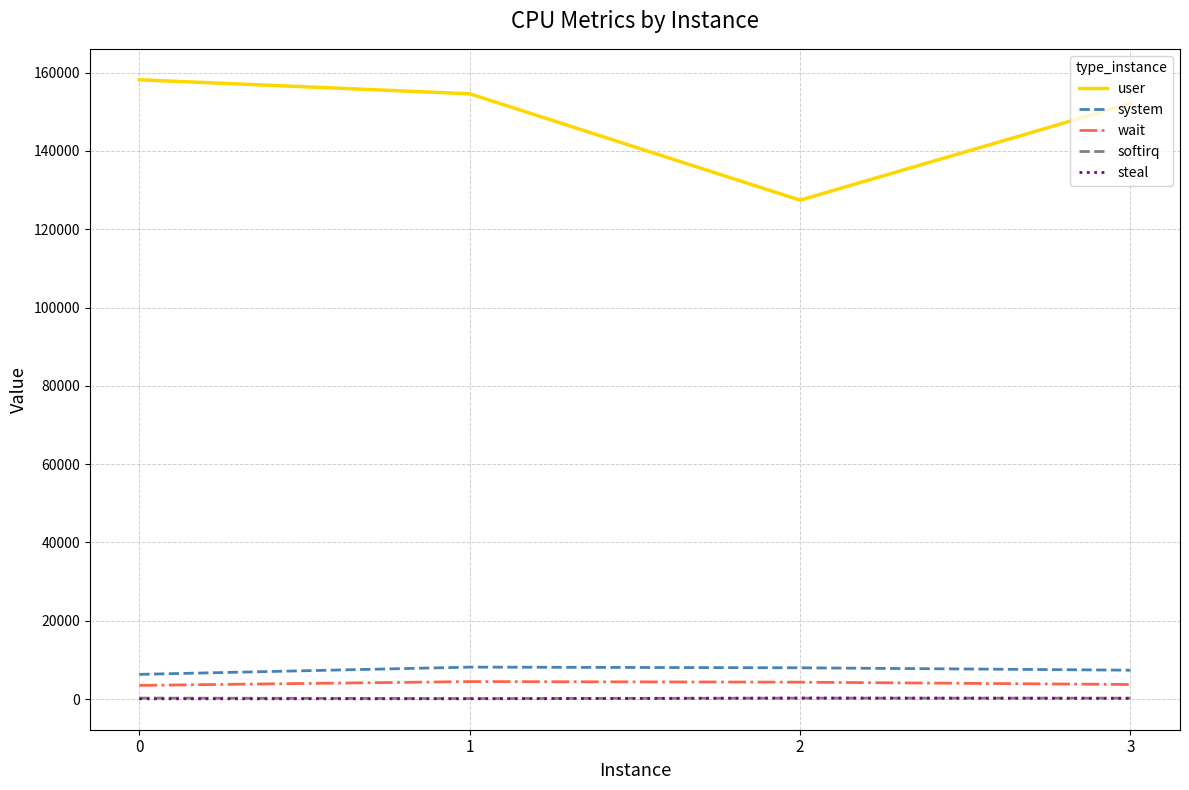

At how many categories does at least one series exceed 114935?

4